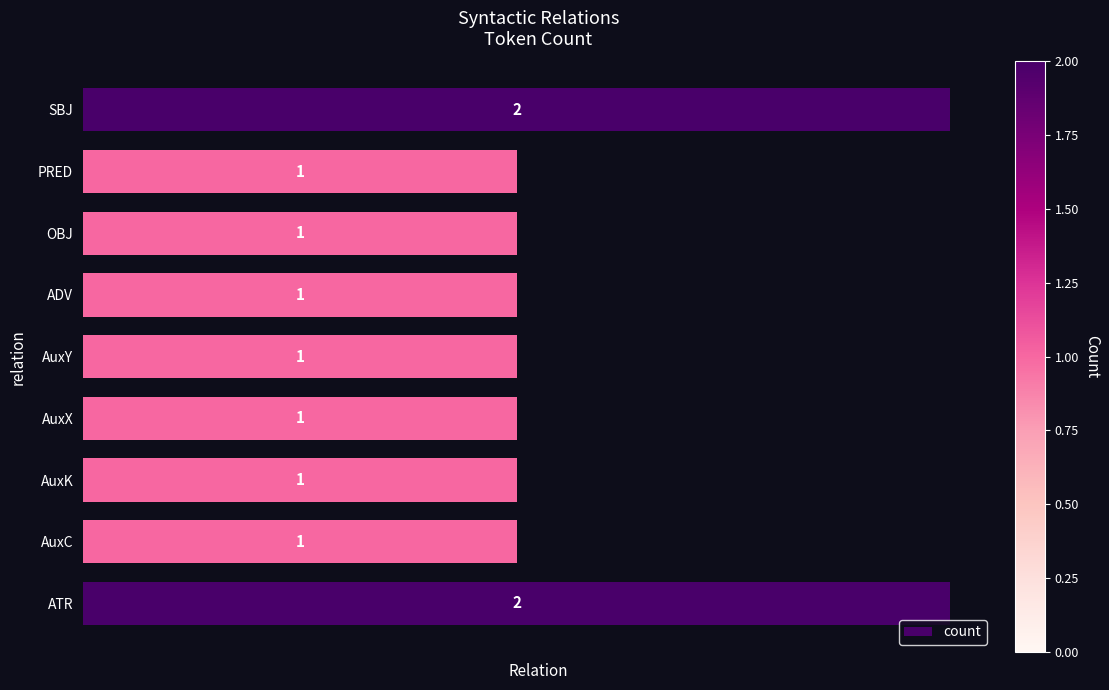

What is the maximum value shown in the chart?

2